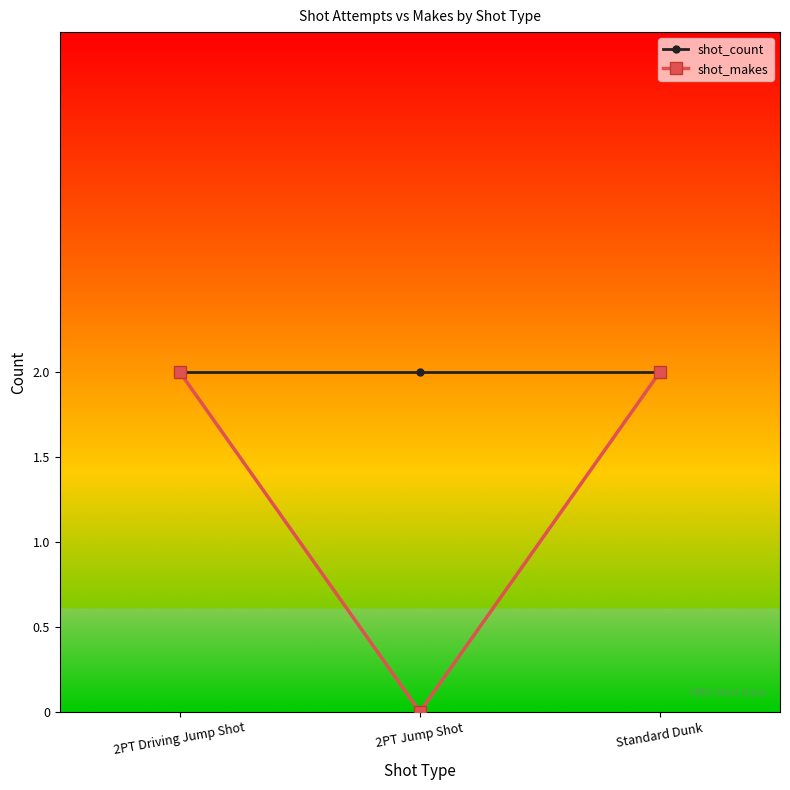

Is this an area chart (filled region under the line)?

No